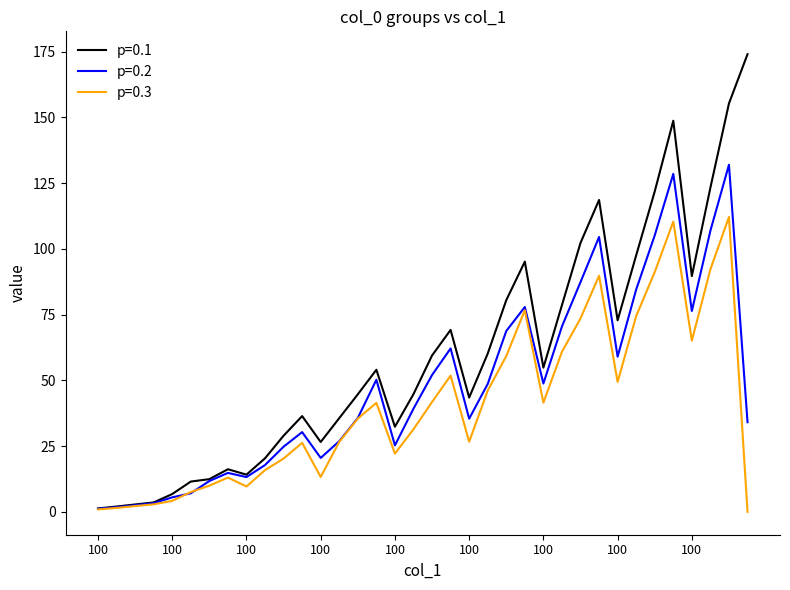

How many positive values does the p=0.3 series have?

35